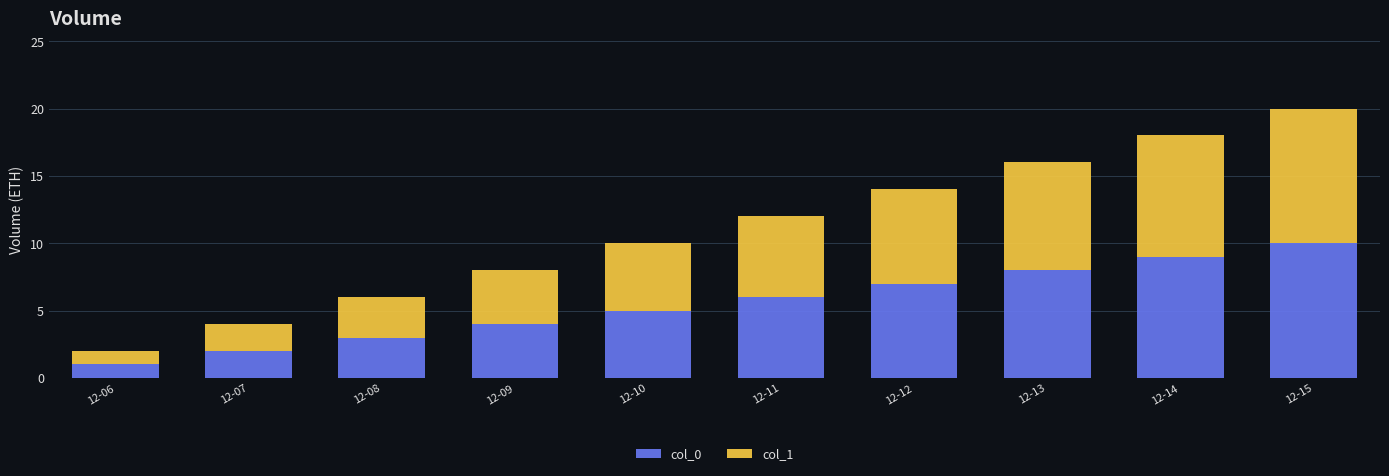

At which category is the sum across all series the highest?

12-15